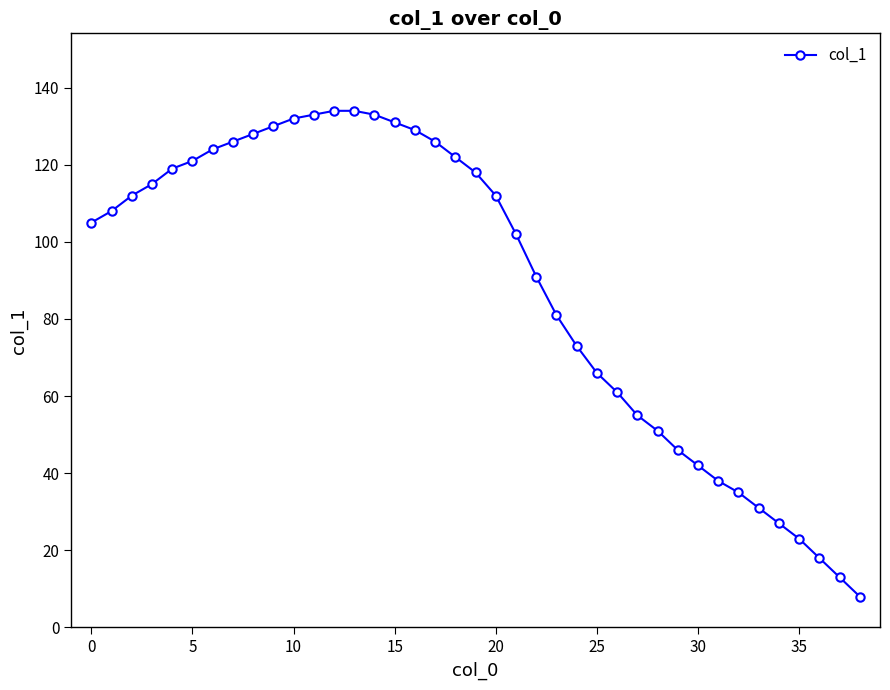

What is the value of the 2nd point from the left?

108